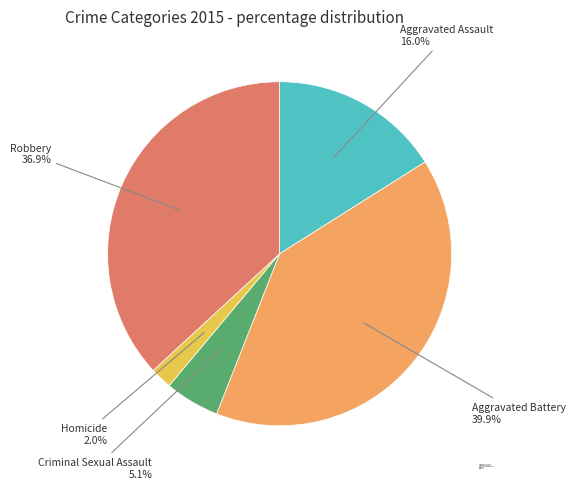

Is the sum of Aggravated Assault and Robbery greater than half?

Yes